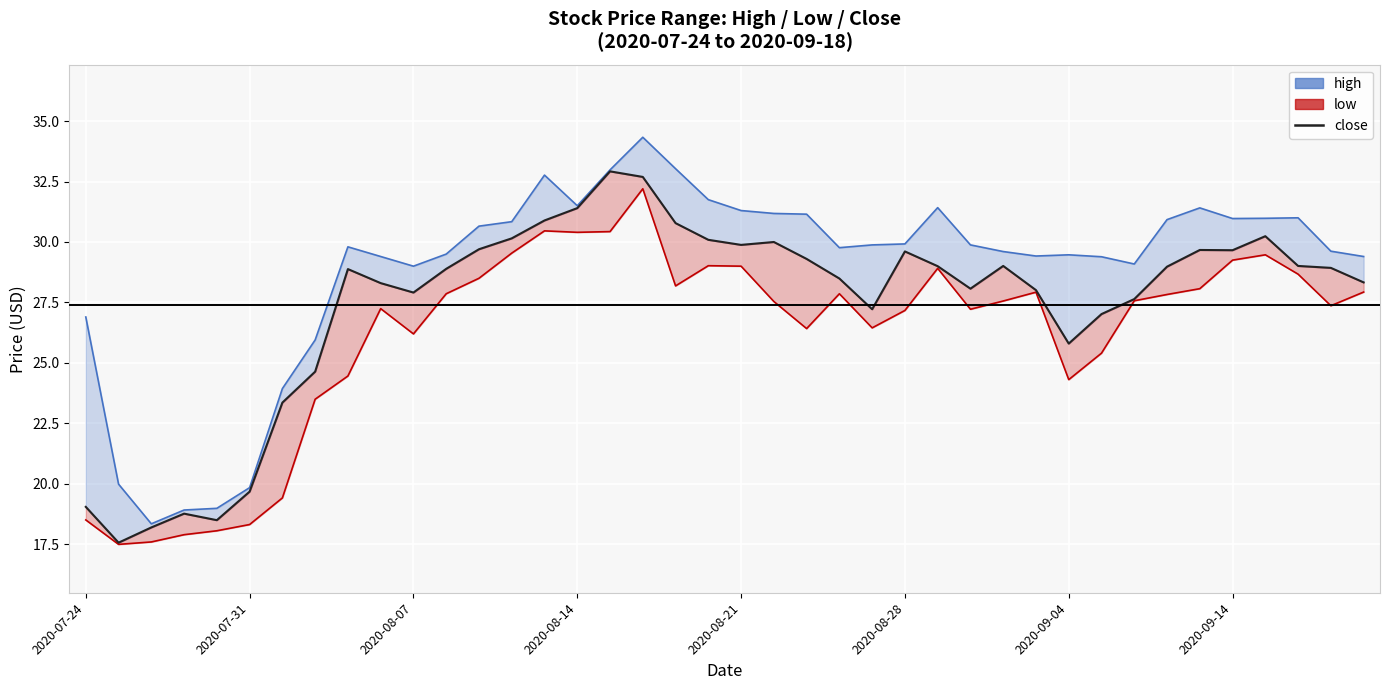

How many distinct data groups are displayed?

3